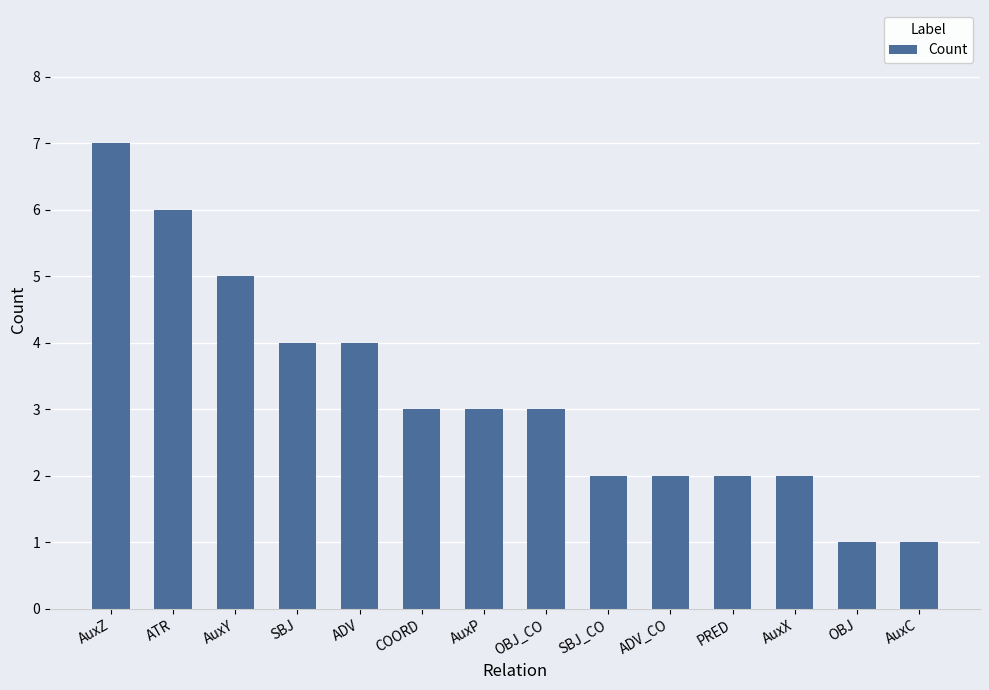

Approximately how many times larger is the value at SBJ_CO compared to AuxC?

2.0